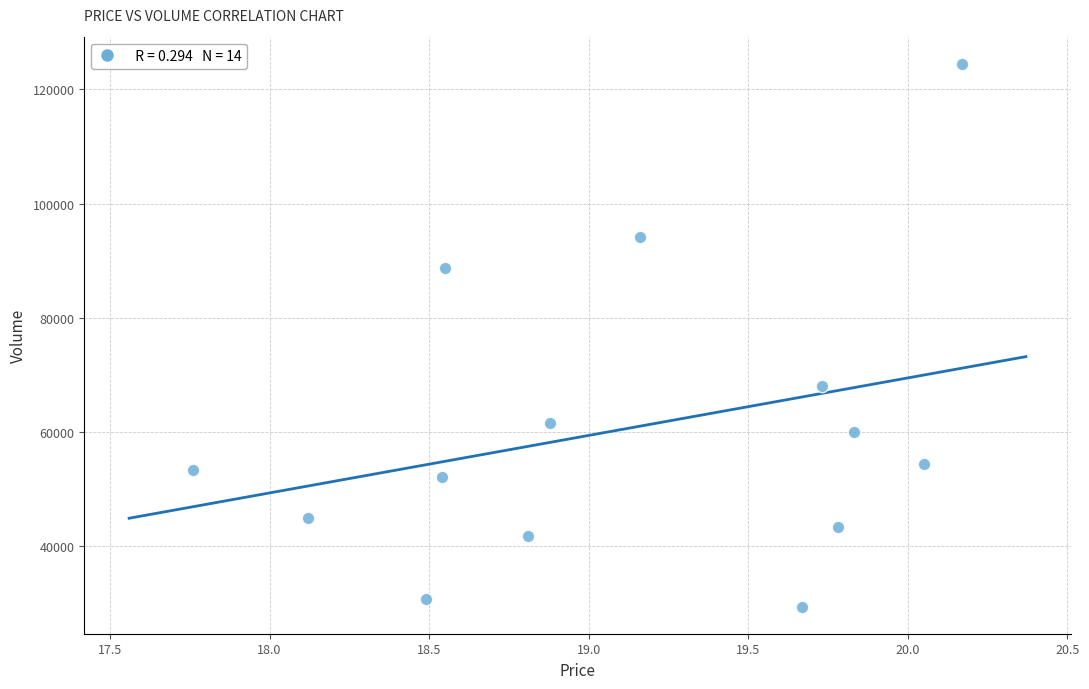

What Y value in the scatter plot is closest to 76961?

68103